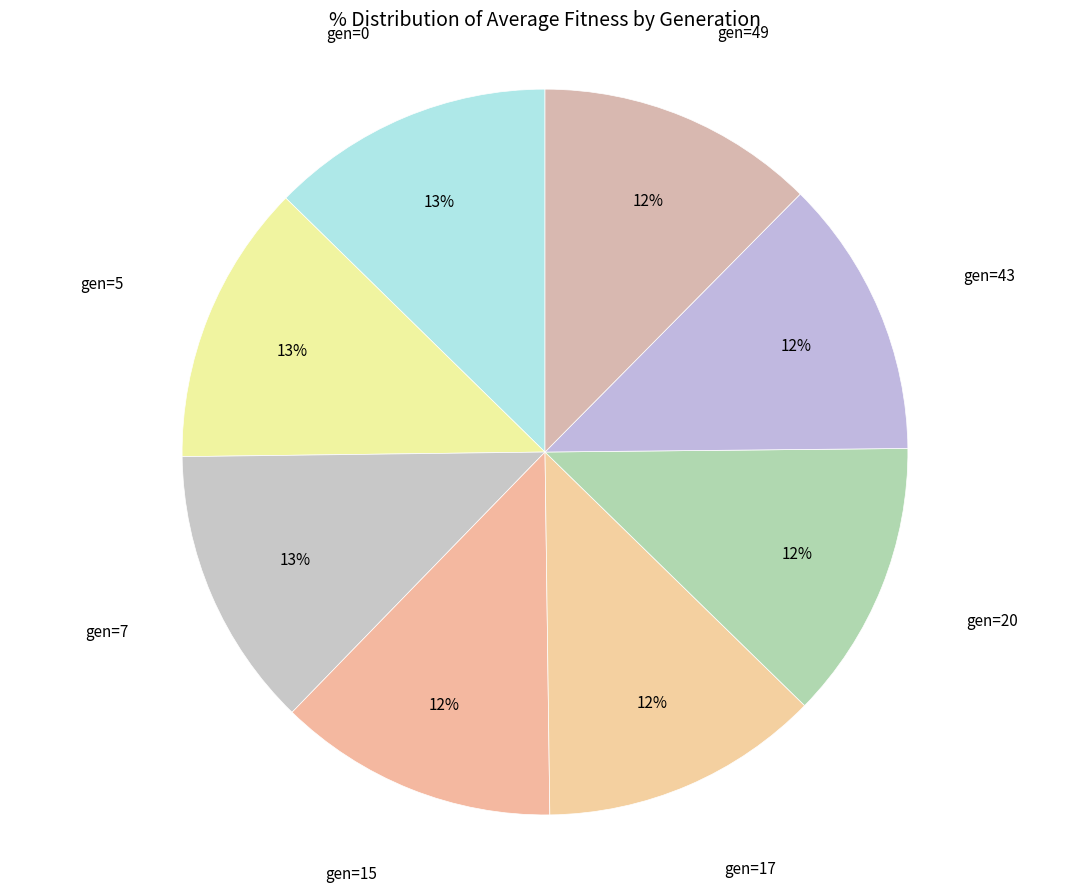

What is the largest slice in the pie chart?

gen=0